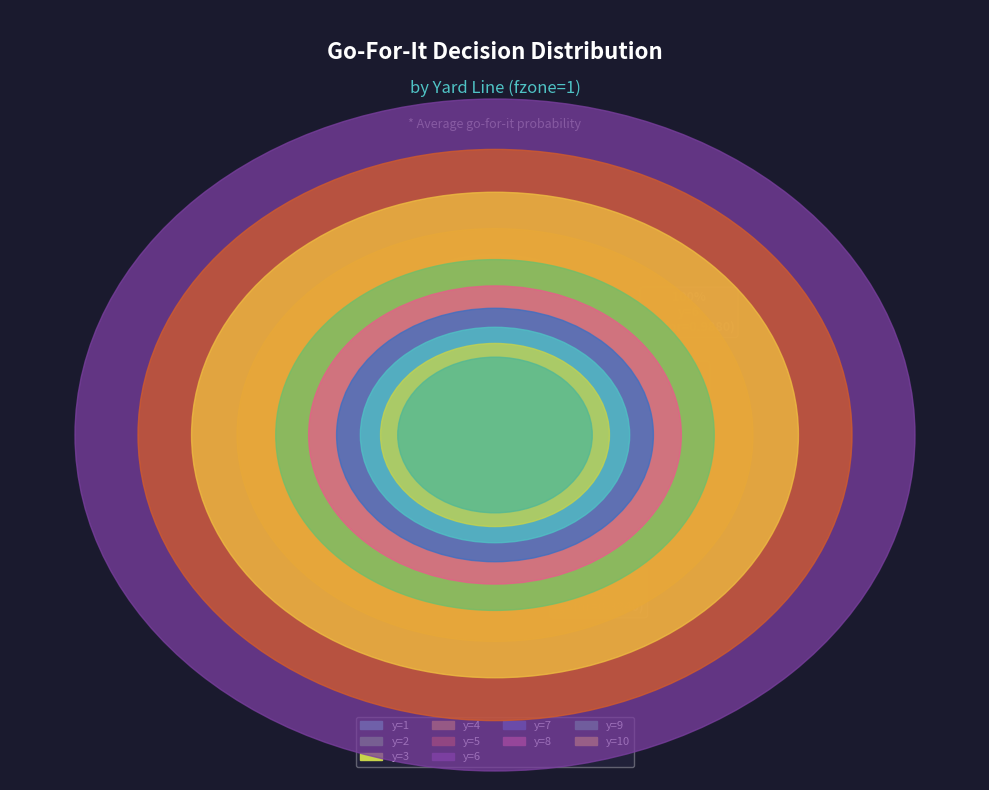

Count the number of slices in the pie.

10